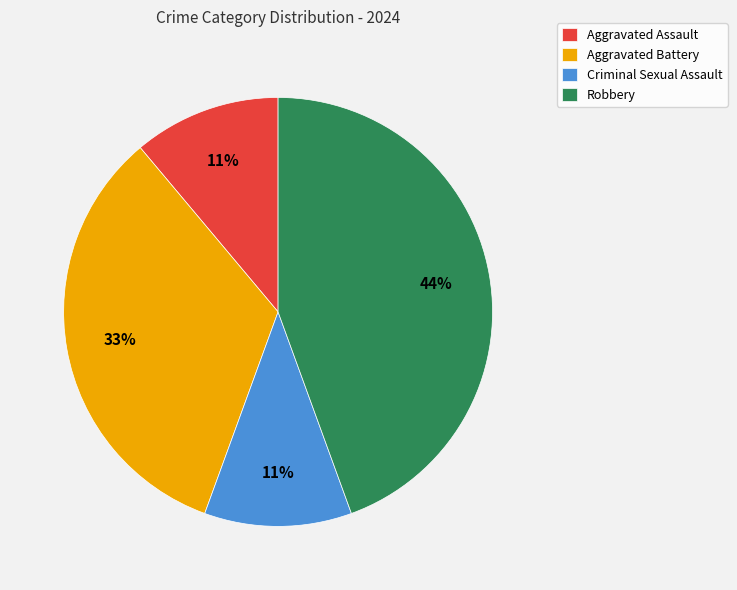

Is it true that Aggravated Battery is 26% of the pie?

False